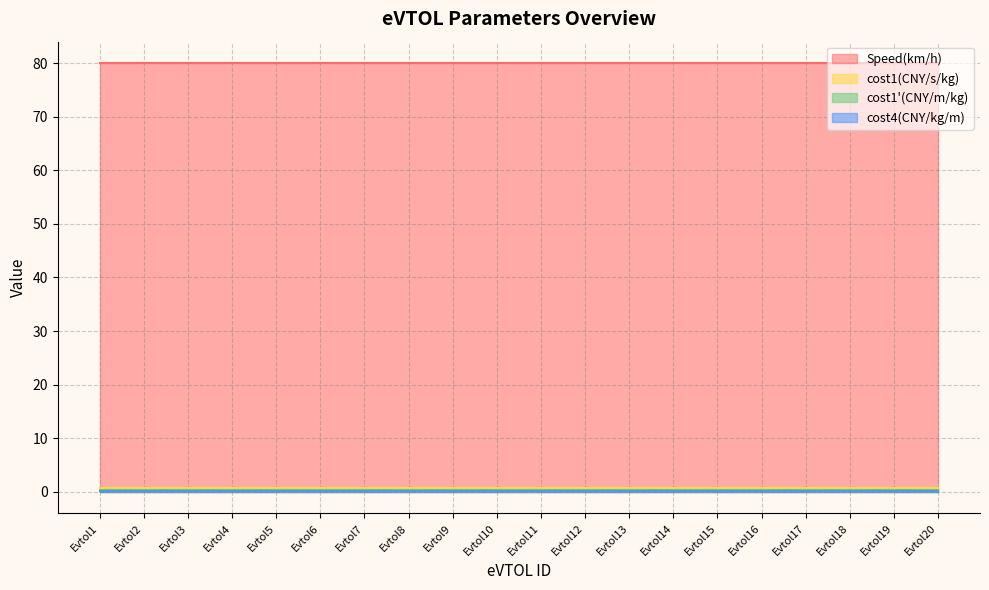

The value of cost1(CNY/s/kg) at Evtol2 is 1.3. True or false?

False